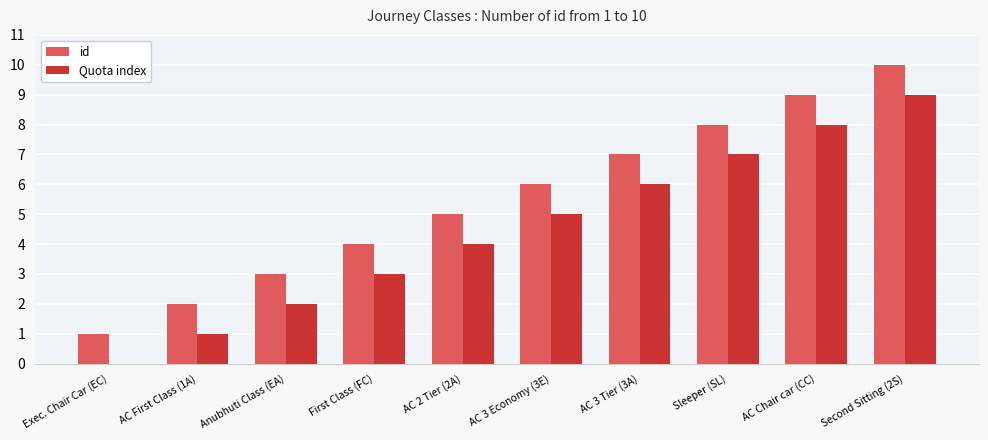

Reading left to right, what are all the values shown in this chart?

id: Exec. Chair Car (EC)=1	AC First Class (1A)=2	Anubhuti Class (EA)=3	First Class (FC)=4	AC 2 Tier (2A)=5	AC 3 Economy (3E)=6	AC 3 Tier (3A)=7	Sleeper (SL)=8	AC Chair car (CC)=9	Second Sitting (2S)=10
Quota index: Exec. Chair Car (EC)=0	AC First Class (1A)=1	Anubhuti Class (EA)=2	First Class (FC)=3	AC 2 Tier (2A)=4	AC 3 Economy (3E)=5	AC 3 Tier (3A)=6	Sleeper (SL)=7	AC Chair car (CC)=8	Second Sitting (2S)=9